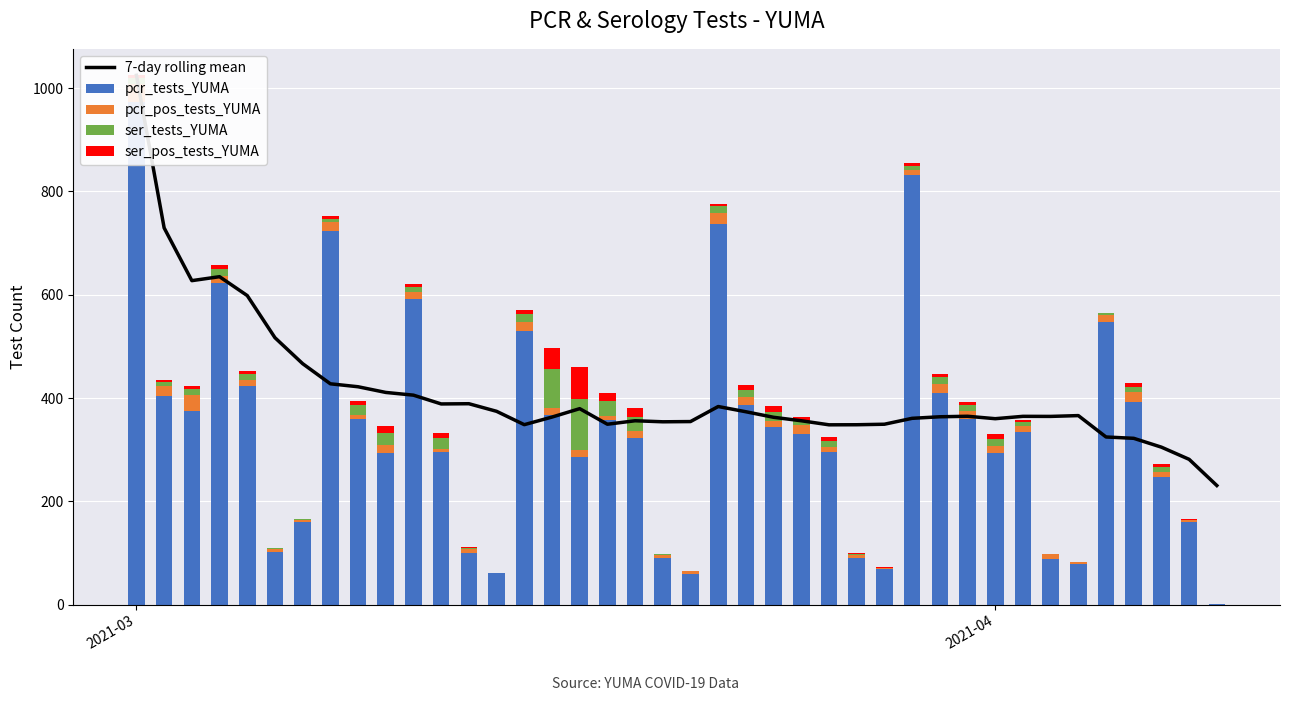

At how many categories does at least one series exceed 652?

5